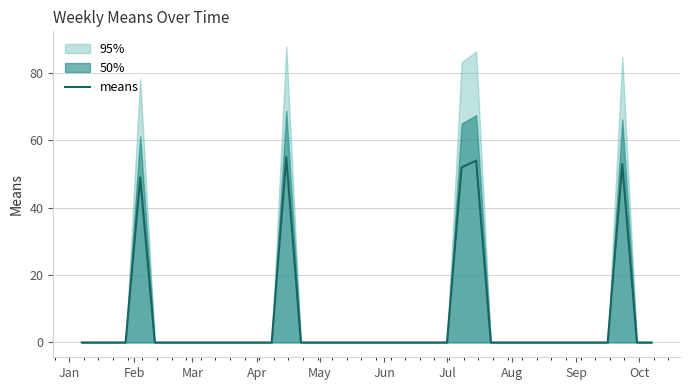

What is the greatest value displayed?

55